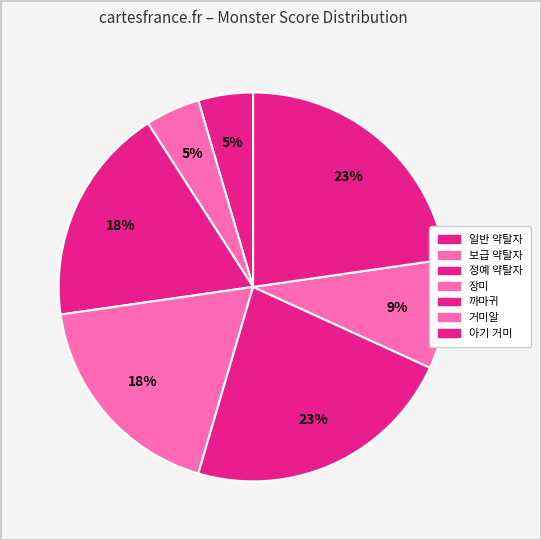

How many segments does this pie chart have?

7